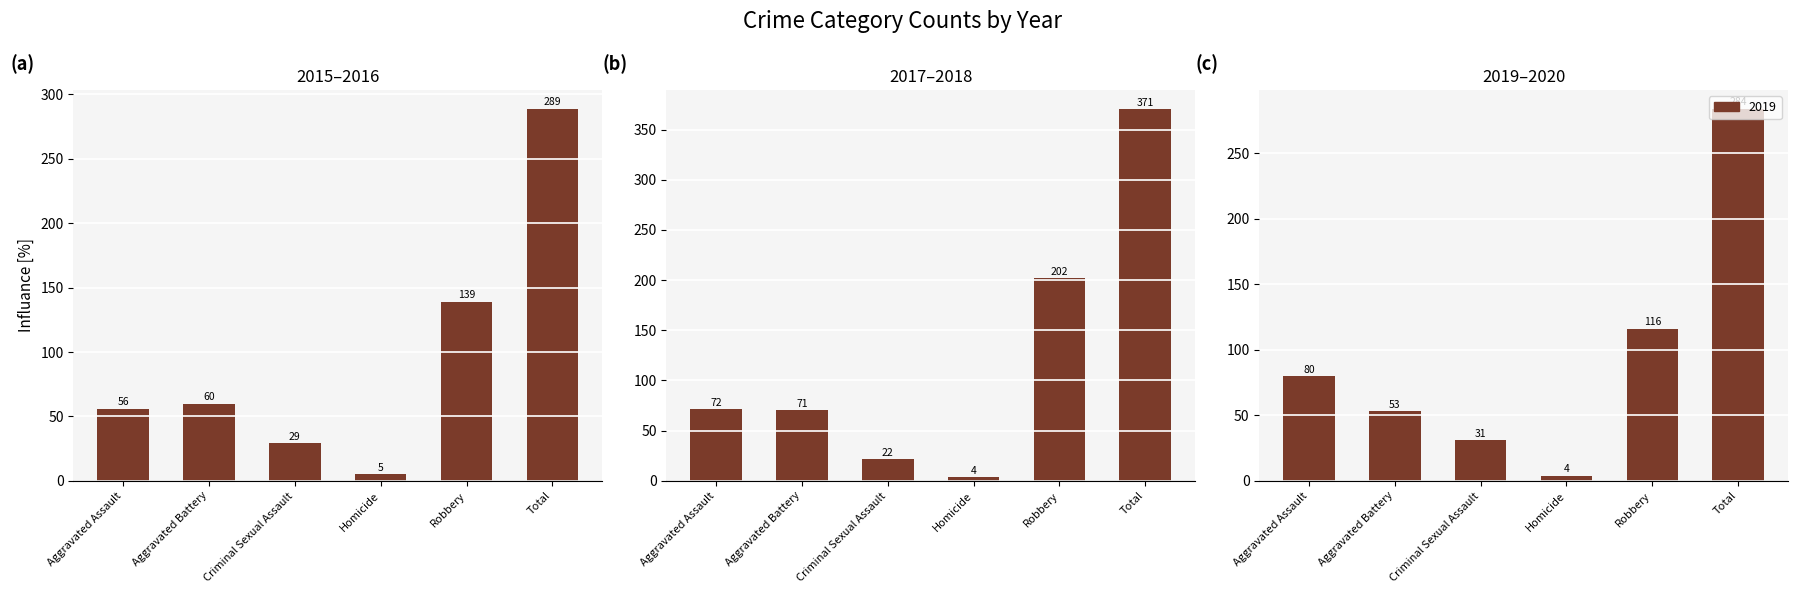

Reading left to right, list all the values displayed in this chart.

2015: 56	60	29	5	139	289
2016: 72	71	22	4	202	371
2017: 80	53	31	4	116	284